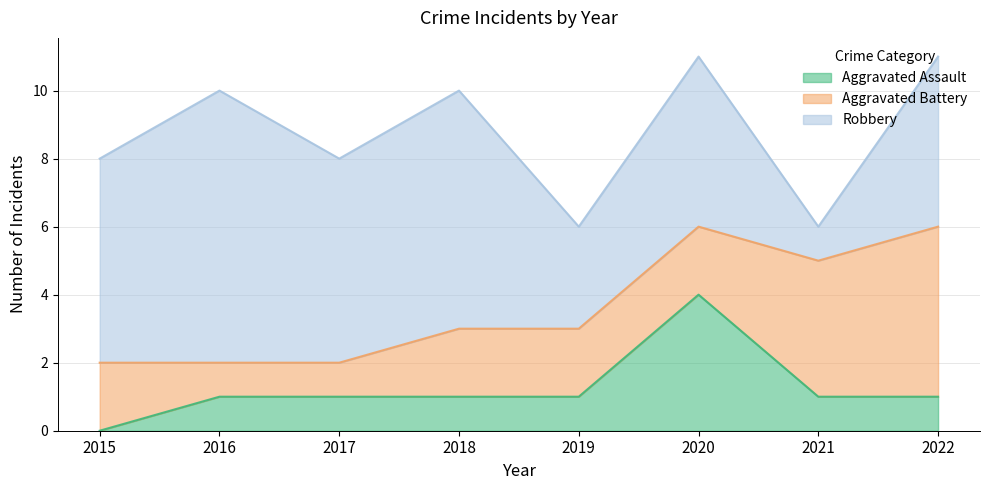

List the labels in order of Aggravated Battery value, smallest first.

2016, 2017, 2015, 2018, 2019, 2020, 2021, 2022